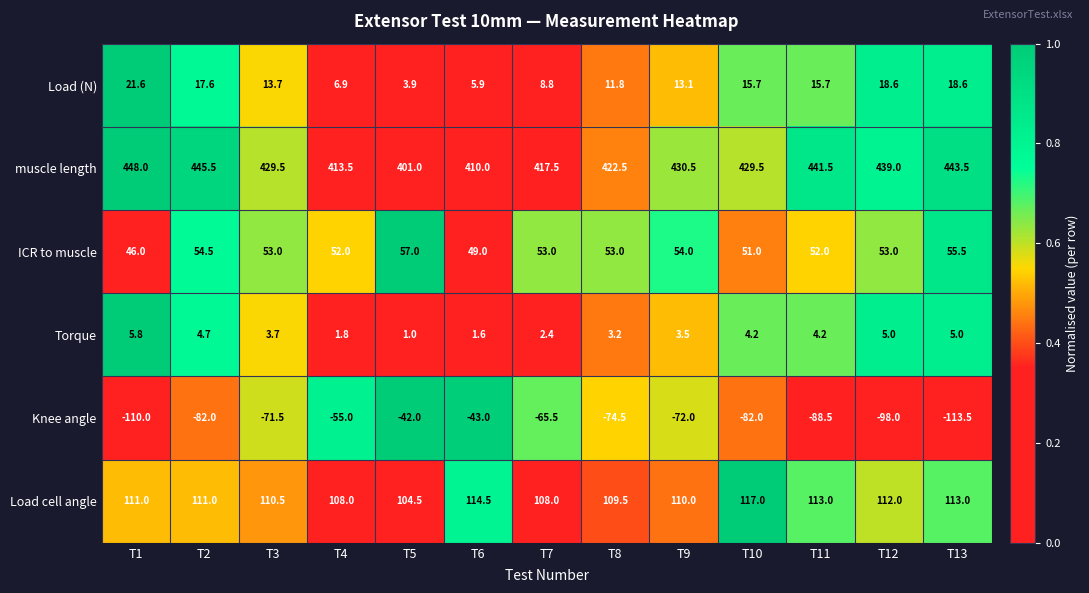

What is the spread (max minus min) of values at T10?

511.5